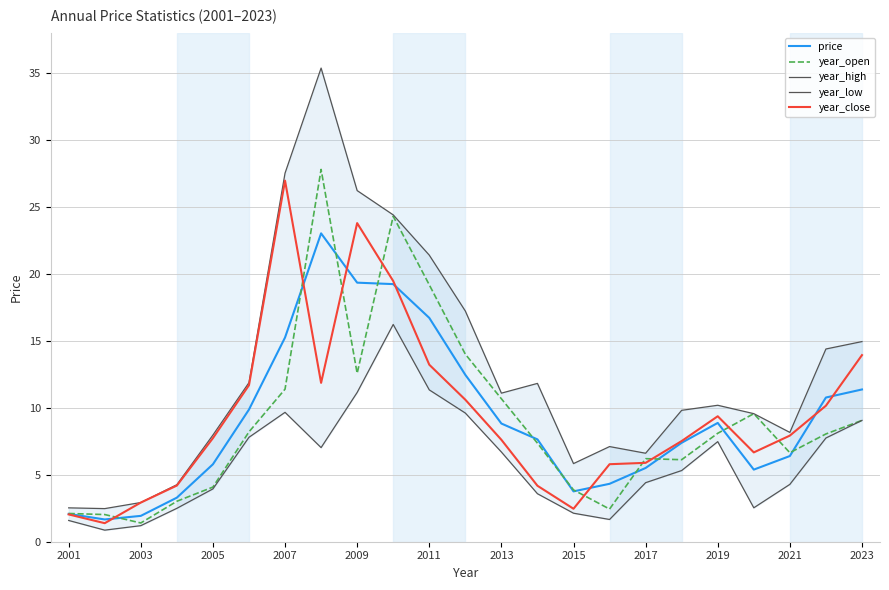

Which category has the highest value in the year_close series?

2007